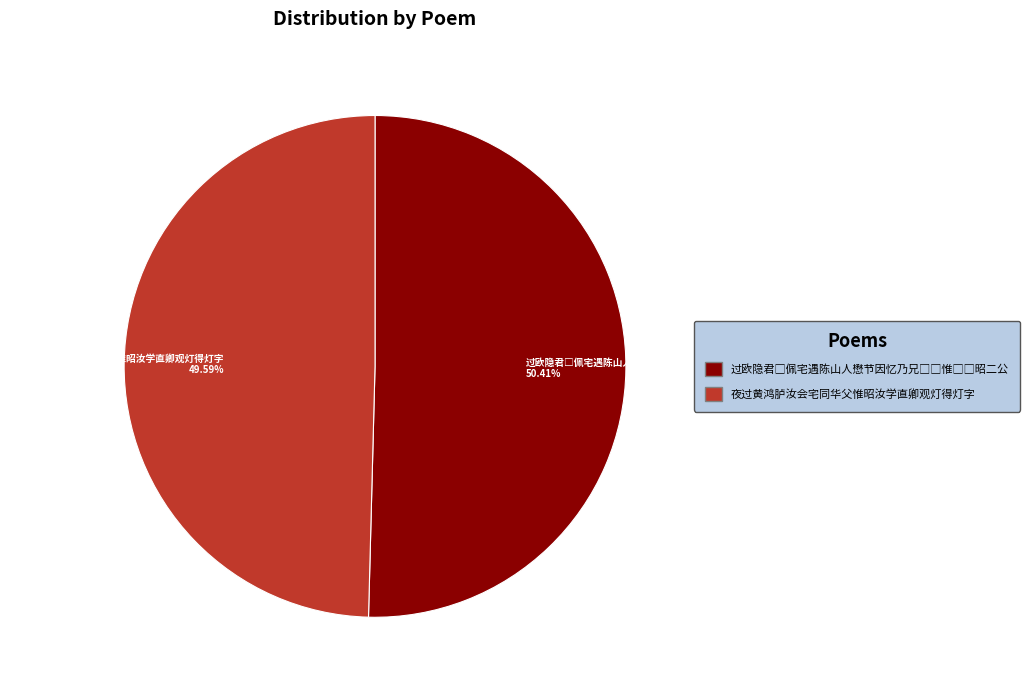

Does any single category account for the majority?

Yes